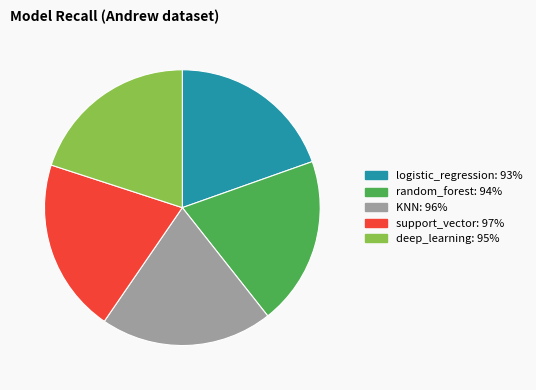

Is the sum of logistic_regression and KNN greater than half?

No